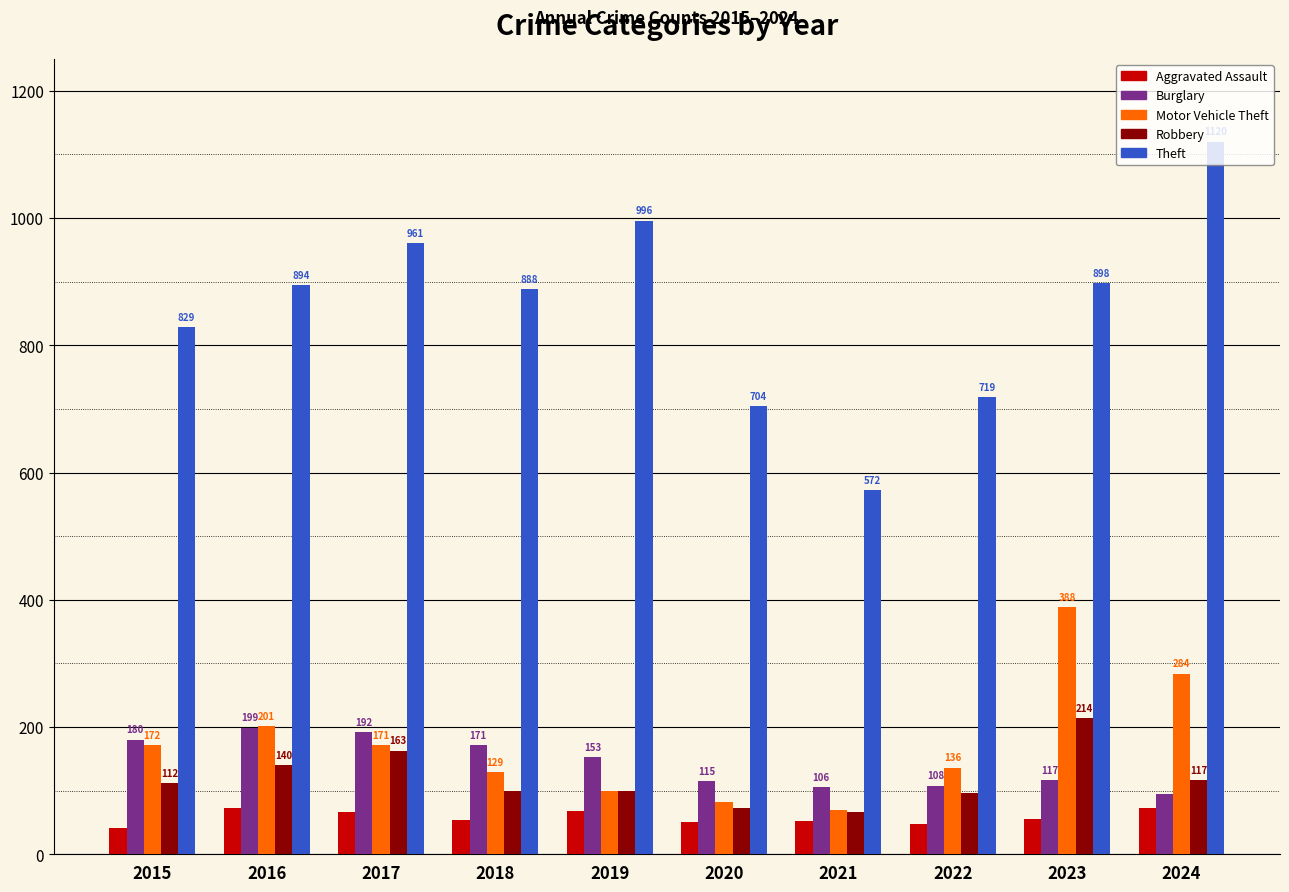

Is it true that Motor Vehicle Theft equals 201 at 2016?

True